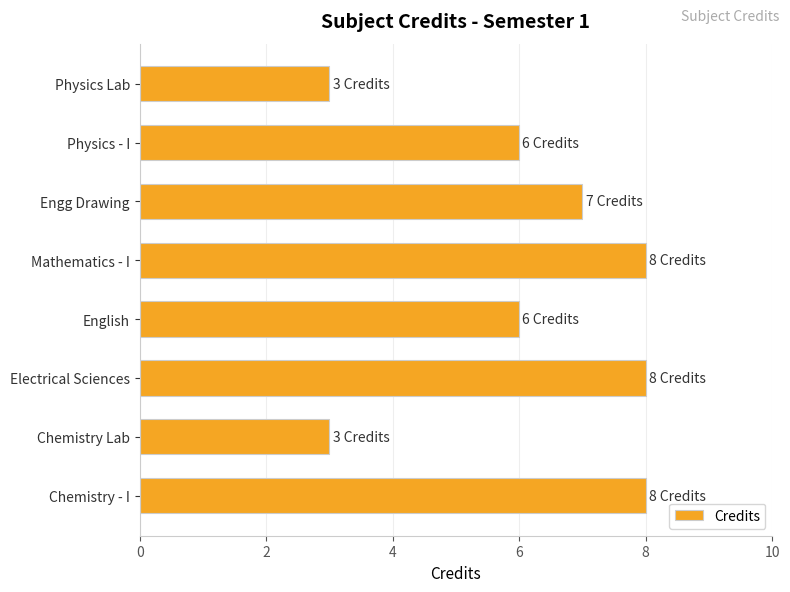

What value does the data have at Physics Lab?

3